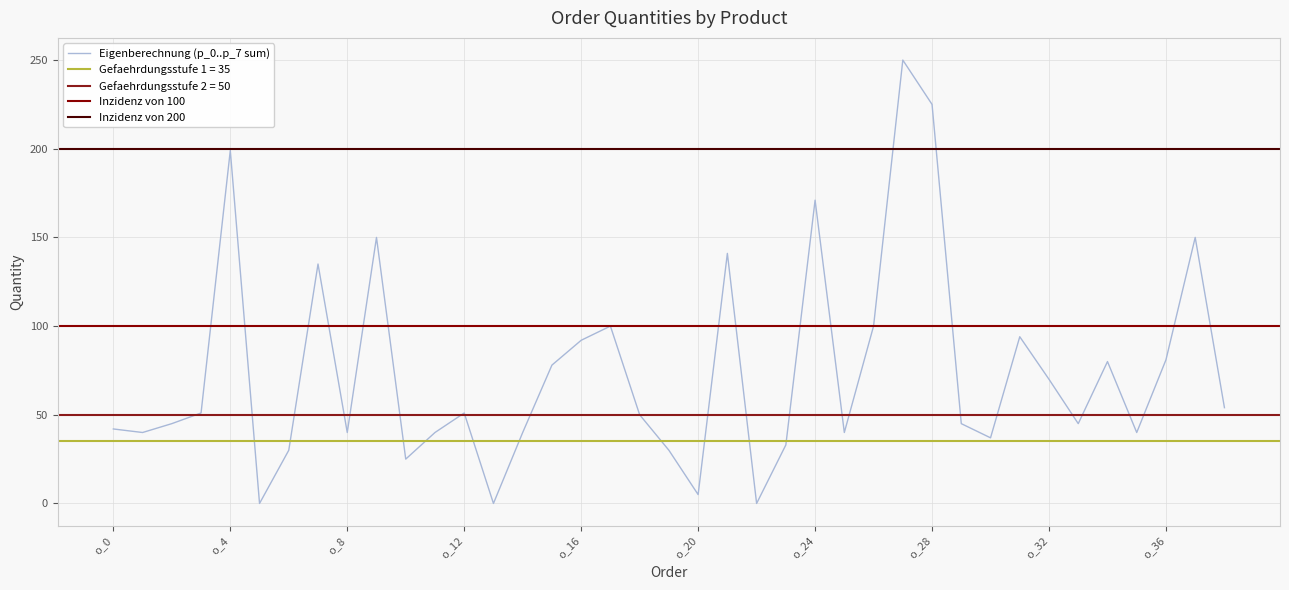

The p_7 series shows -27 at o_1. True or false?

False